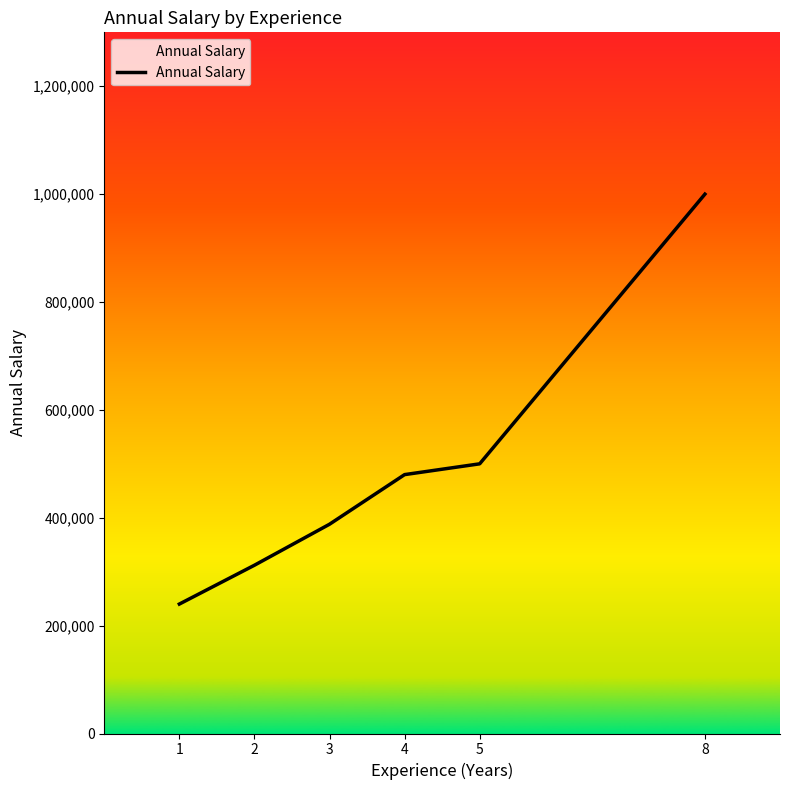

What value does the data have at 5?

500000